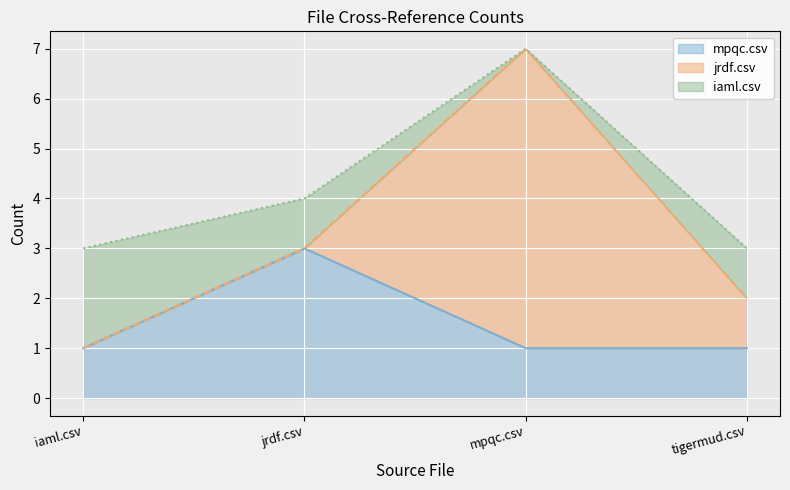

Which series has the widest spread of values?

jrdf.csv